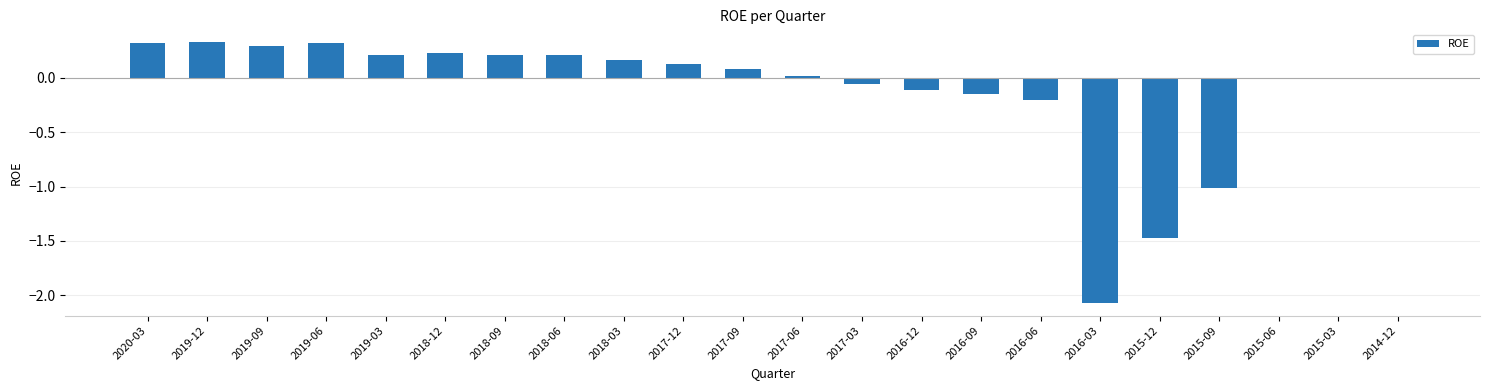

What is the change in value from 2018-12 to 2016-06?

-0.4